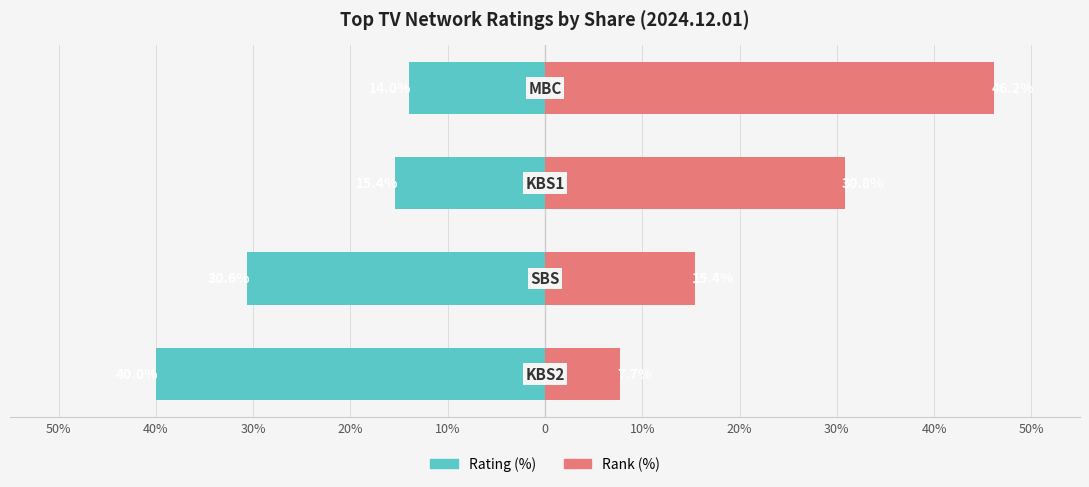

How many distinct data groups are displayed?

2